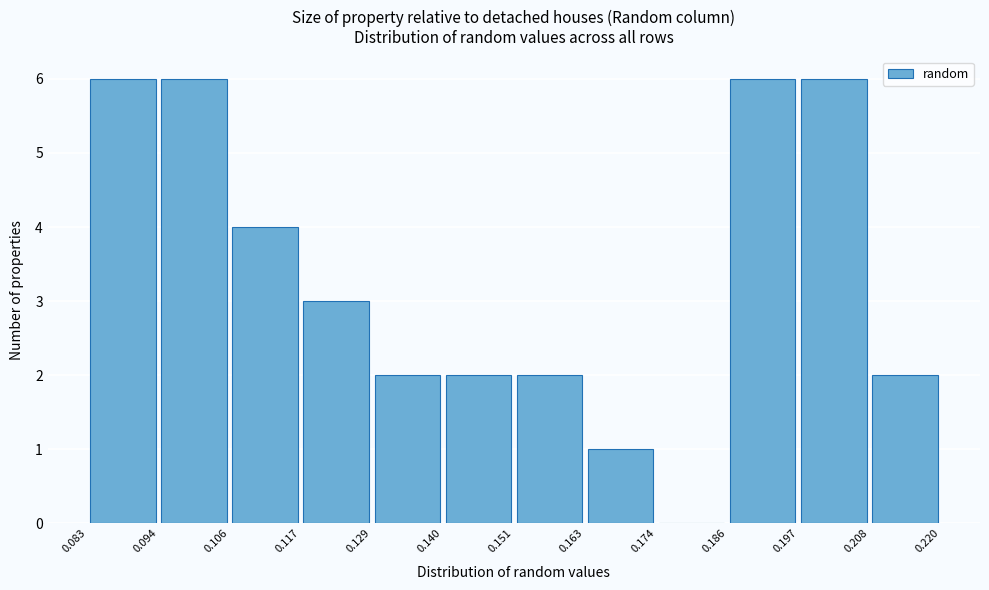

What is the height of the bar covering 0.140 to 0.151 on the x-axis? The values are not printed on the chart, so give them approximately, as read against the axis.

2